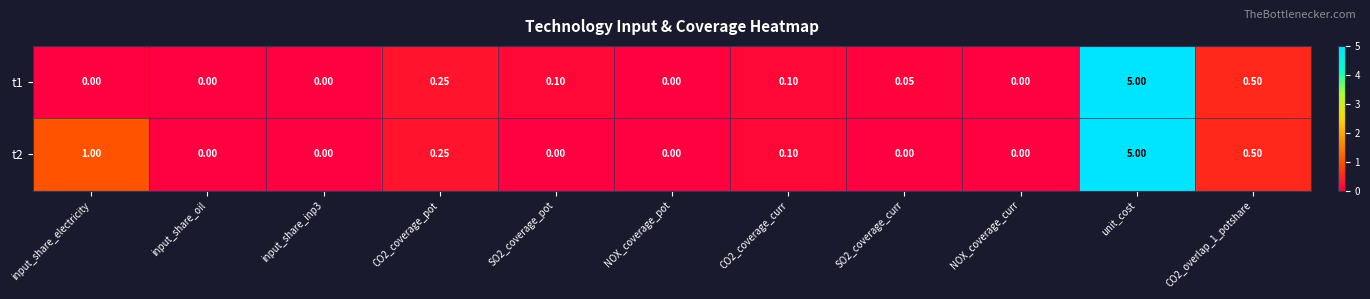

Is the value of t2 at unit_cost greater than the value of t1 at input_share_electricity?

Yes